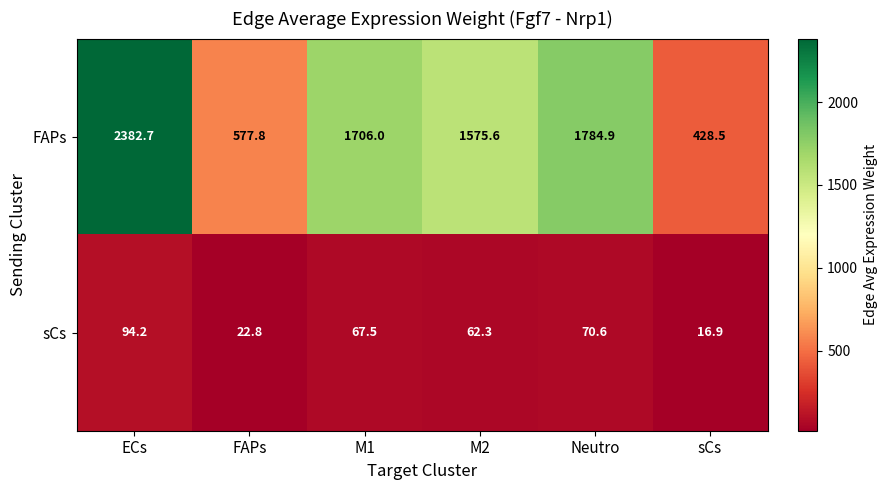

What is the spread (max minus min) of values at sCs?

411.6